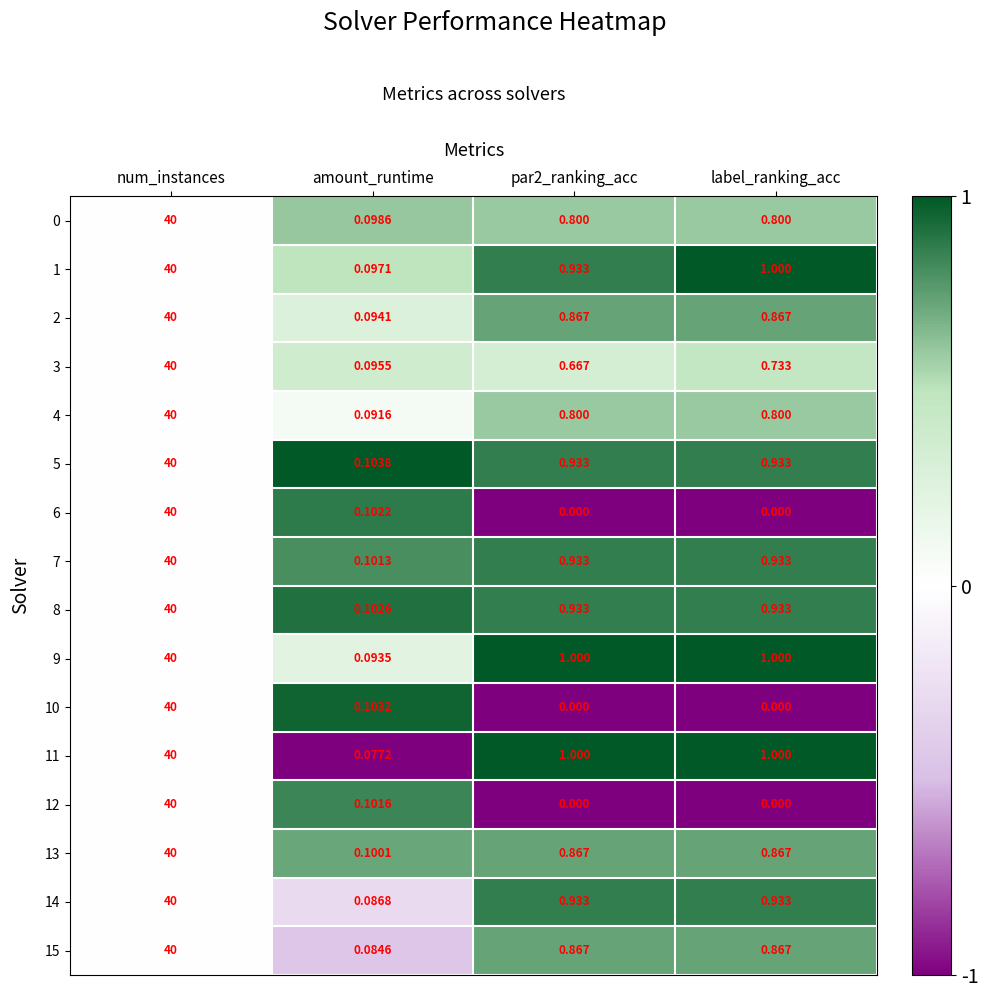

Where is 1 nearest to the value 20?

label_ranking_acc